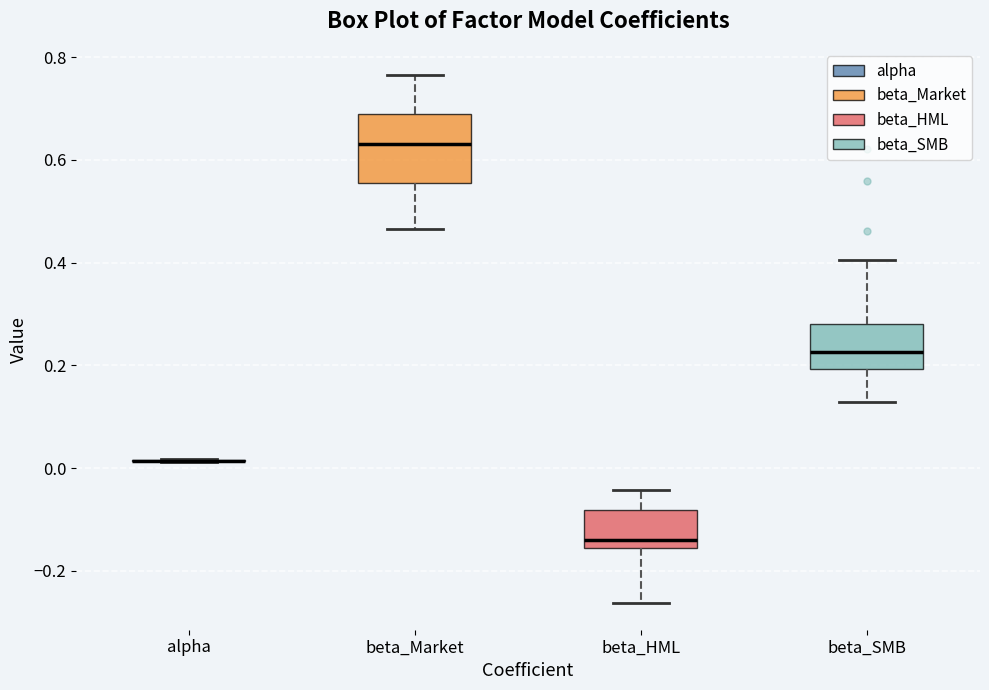

Reading left to right, transcribe this box plot: for each box, give where its median line is, the range the box spans, and where its two whiskers end, as read against the y-axis. The values are not printed on the chart, so give them approximately, as read against the axis.

alpha: box collapsed to a line at 0.02, whiskers 0.02 to 0.02
beta_Market: median 0.64, box 0.56 to 0.68, whiskers 0.46 to 0.76
beta_HML: median -0.14, box -0.16 to -0.08, whiskers -0.26 to -0.04
beta_SMB: median 0.22, box 0.20 to 0.28, whiskers 0.12 to 0.40